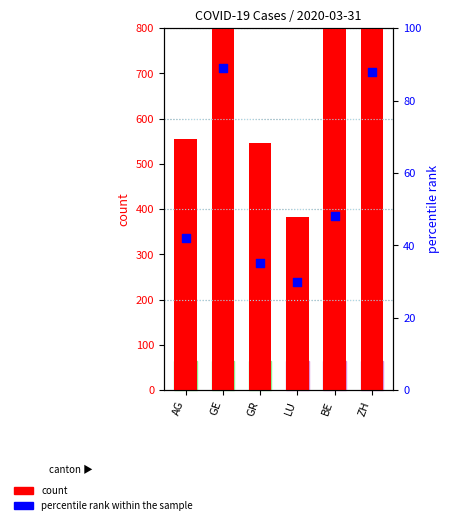

Which series contains the lowest Y value?

percentile rank within the sample